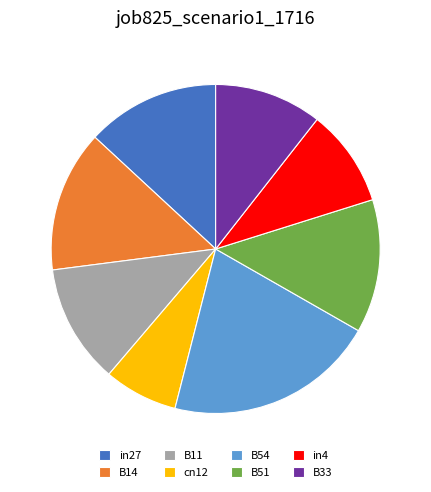

How many slices are in this pie chart?

8